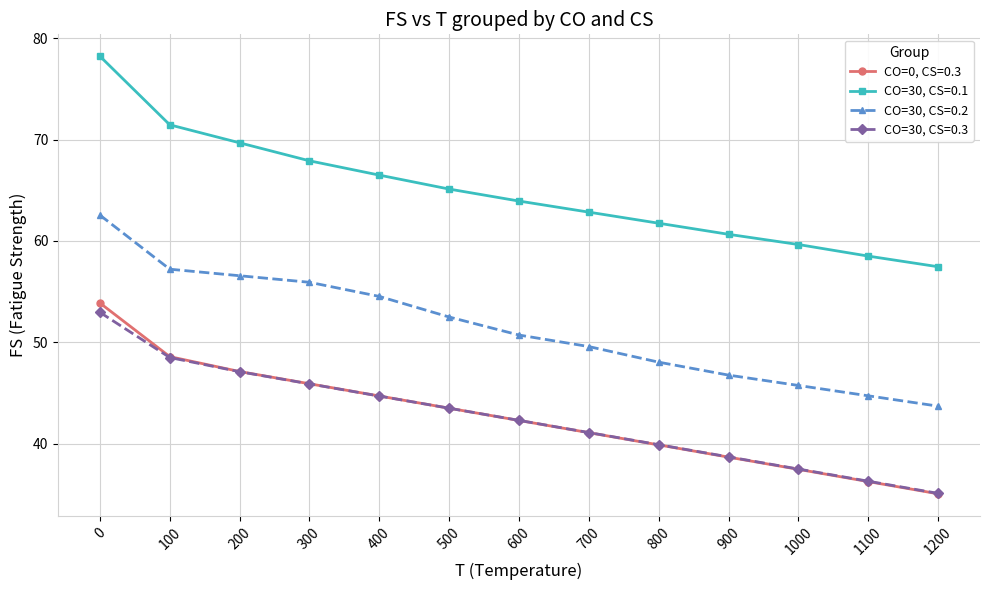

Which series has the largest total across all categories?

CO=30, CS=0.1